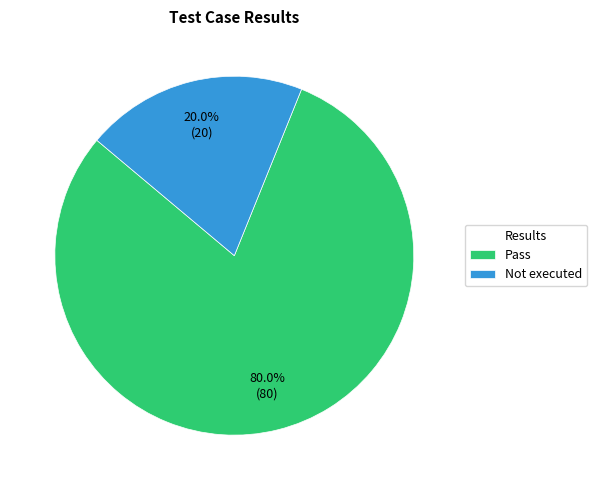

Which slice is the smallest?

Not executed